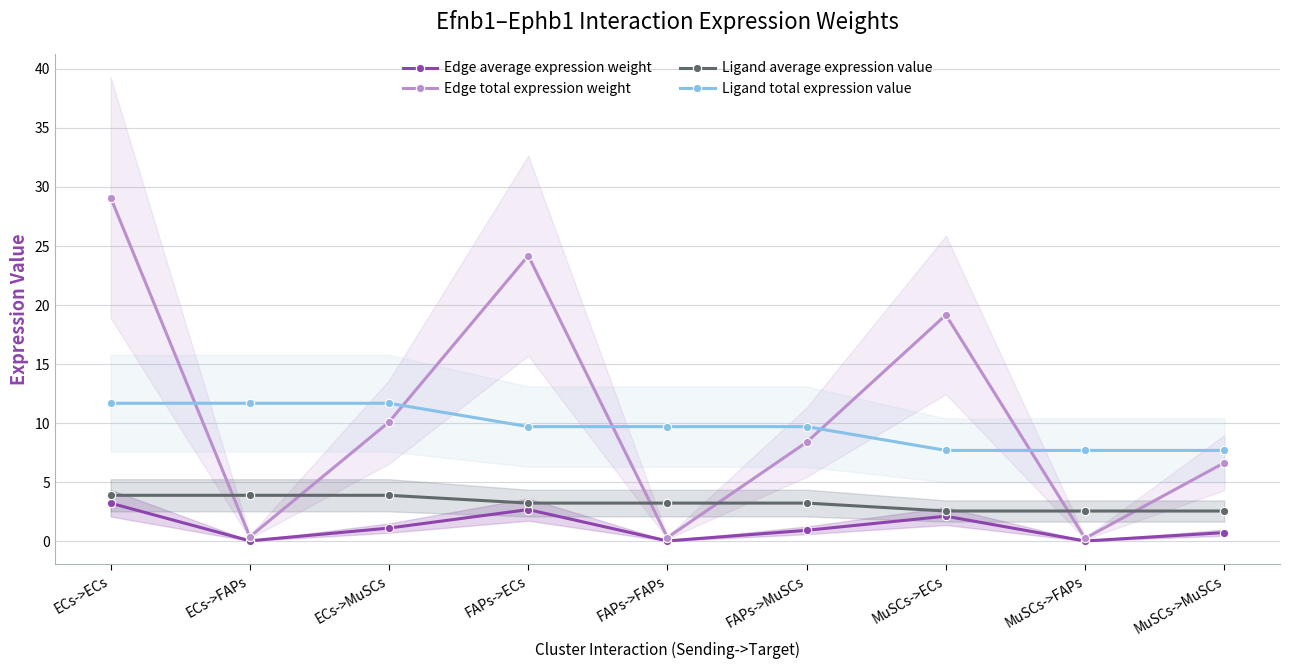

Reading left to right, extract all data points from this chart.

Edge average expression weight: ECs->ECs=3.2	ECs->FAPs=0.0	ECs->MuSCs=1.1	FAPs->ECs=2.7	FAPs->FAPs=0.0	FAPs->MuSCs=0.9	MuSCs->ECs=2.1	MuSCs->FAPs=0.0	MuSCs->MuSCs=0.7
Edge total expression weight: ECs->ECs=29.1	ECs->FAPs=0.4	ECs->MuSCs=10.1	FAPs->ECs=24.2	FAPs->FAPs=0.3	FAPs->MuSCs=8.4	MuSCs->ECs=19.2	MuSCs->FAPs=0.3	MuSCs->MuSCs=6.7
Ligand average expression value: ECs->ECs=3.9	ECs->FAPs=3.9	ECs->MuSCs=3.9	FAPs->ECs=3.2	FAPs->FAPs=3.2	FAPs->MuSCs=3.2	MuSCs->ECs=2.6	MuSCs->FAPs=2.6	MuSCs->MuSCs=2.6
Ligand total expression value: ECs->ECs=11.7	ECs->FAPs=11.7	ECs->MuSCs=11.7	FAPs->ECs=9.7	FAPs->FAPs=9.7	FAPs->MuSCs=9.7	MuSCs->ECs=7.7	MuSCs->FAPs=7.7	MuSCs->MuSCs=7.7